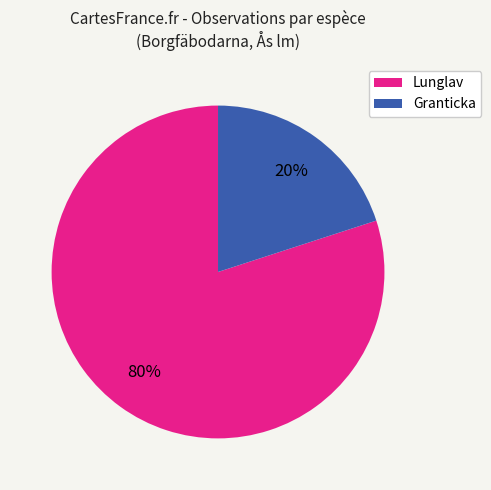

Which slice is the largest?

Lunglav